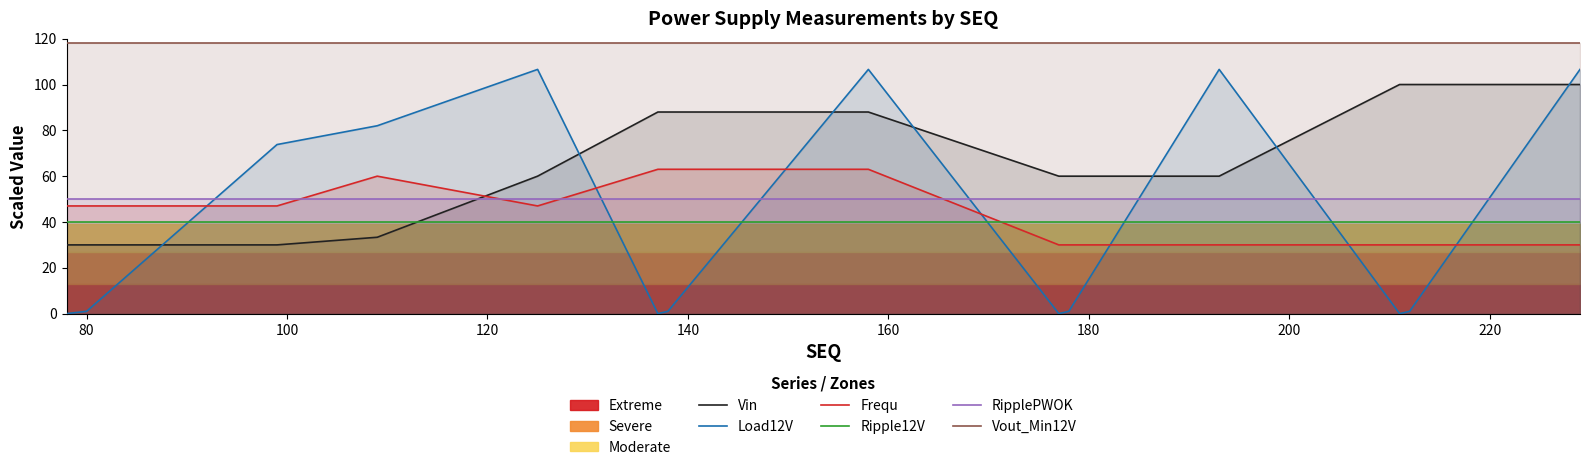

What is the lowest value of the Ripple12V series?

40.0